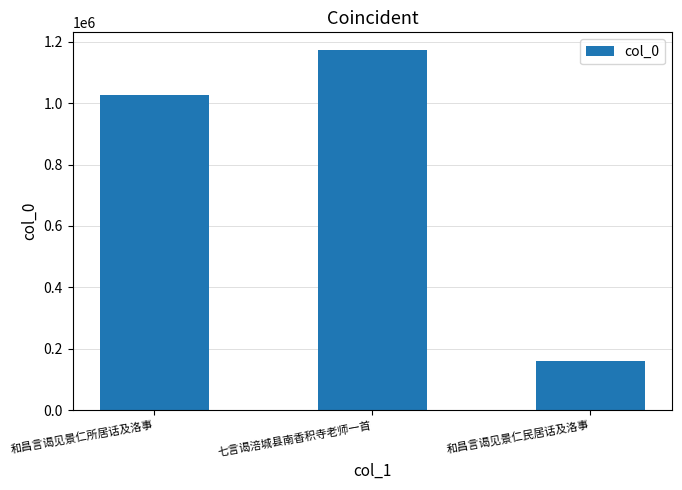

The value at 和昌言谒见景仁民居话及洛事 is 160283. True or false?

True